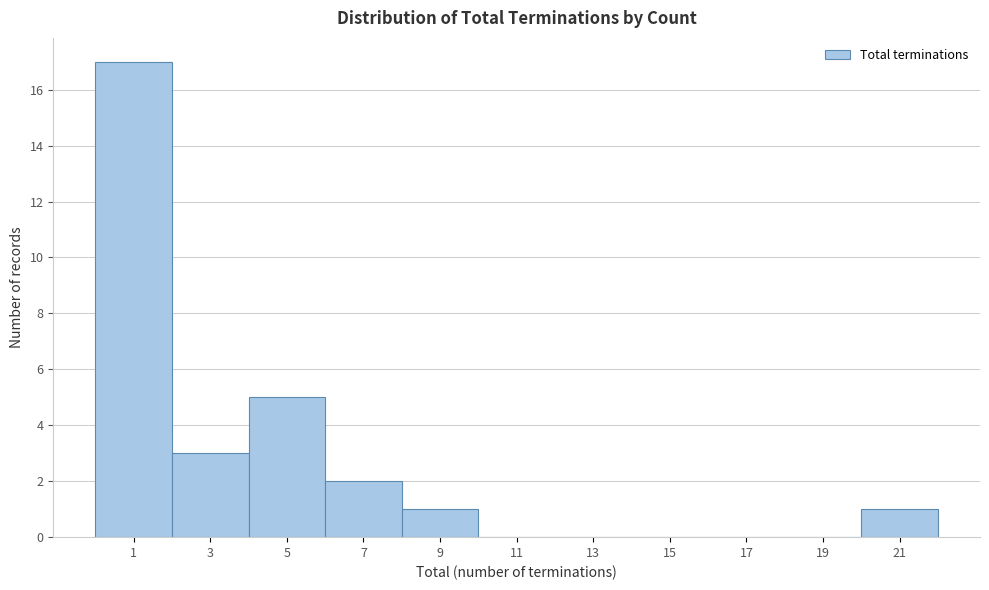

Reading left to right, list all the values displayed in this chart.

1=17	3=3	5=5	7=2	9=1	11=0	13=0	15=0	17=0	19=0	21=1